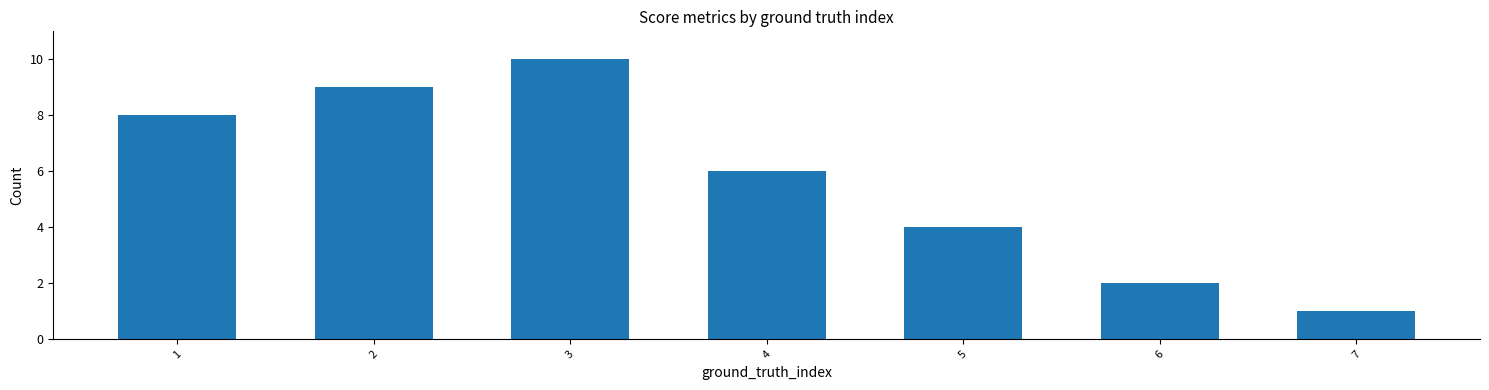

How many distinct data groups are displayed?

1